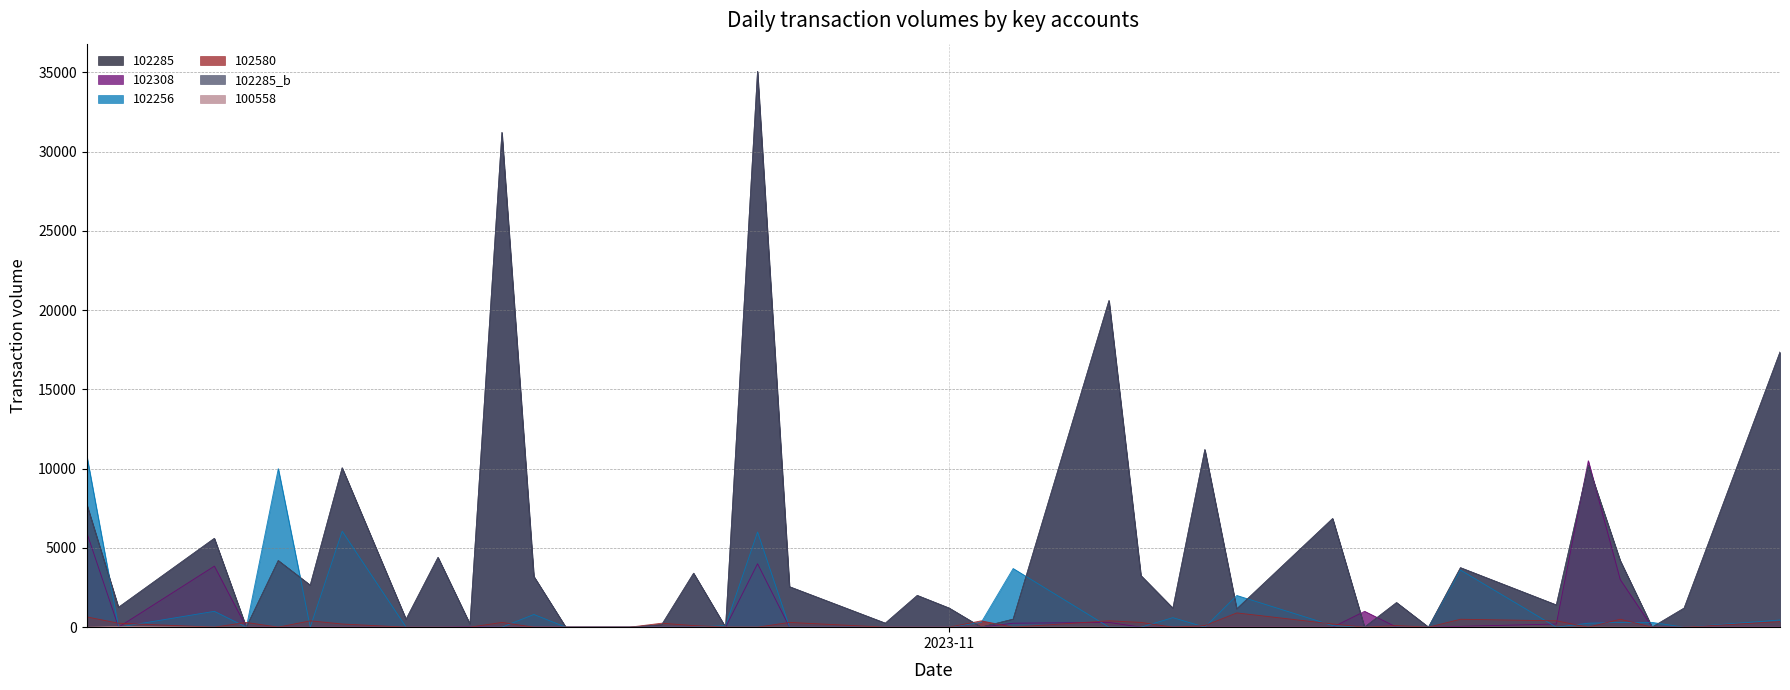

What are all the series names shown in the legend?

102285, 102580, 102256, 102285_b, 102308, 100558